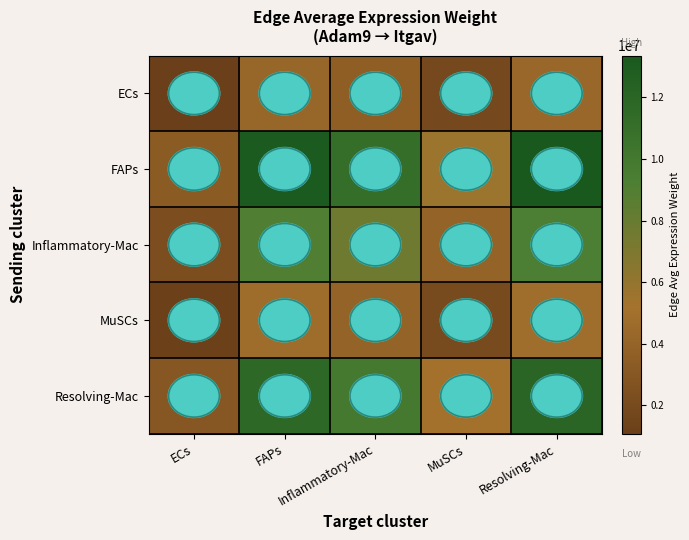

Which category has the highest value across all series?

Resolving-Mac